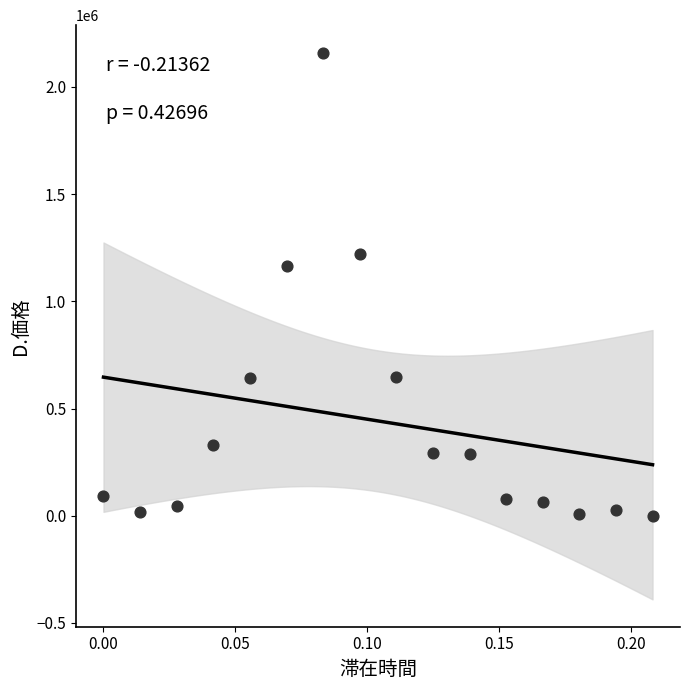

What Y value in the scatter plot is closest to 1080298?

1166008